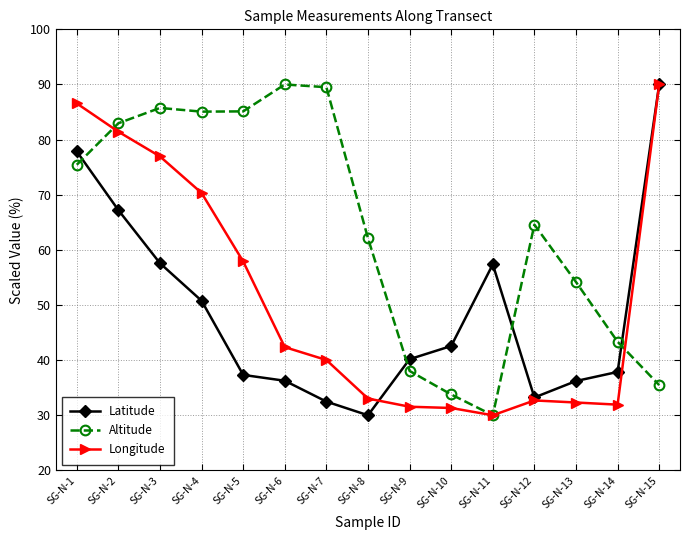

In Longitude, how many points are higher than both neighbors (excluding endpoints)?

1